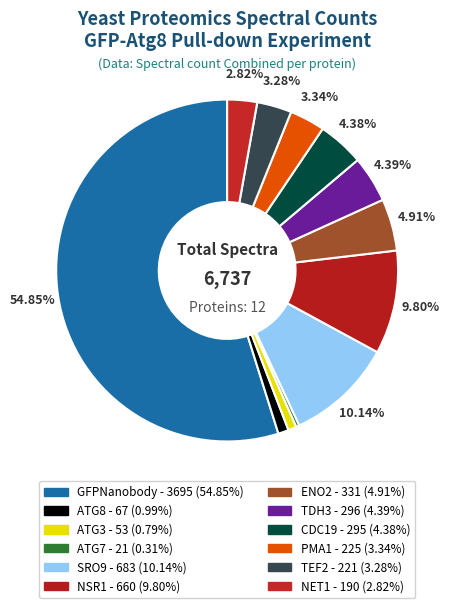

Is it true that TEF2 is 3% of the pie?

True